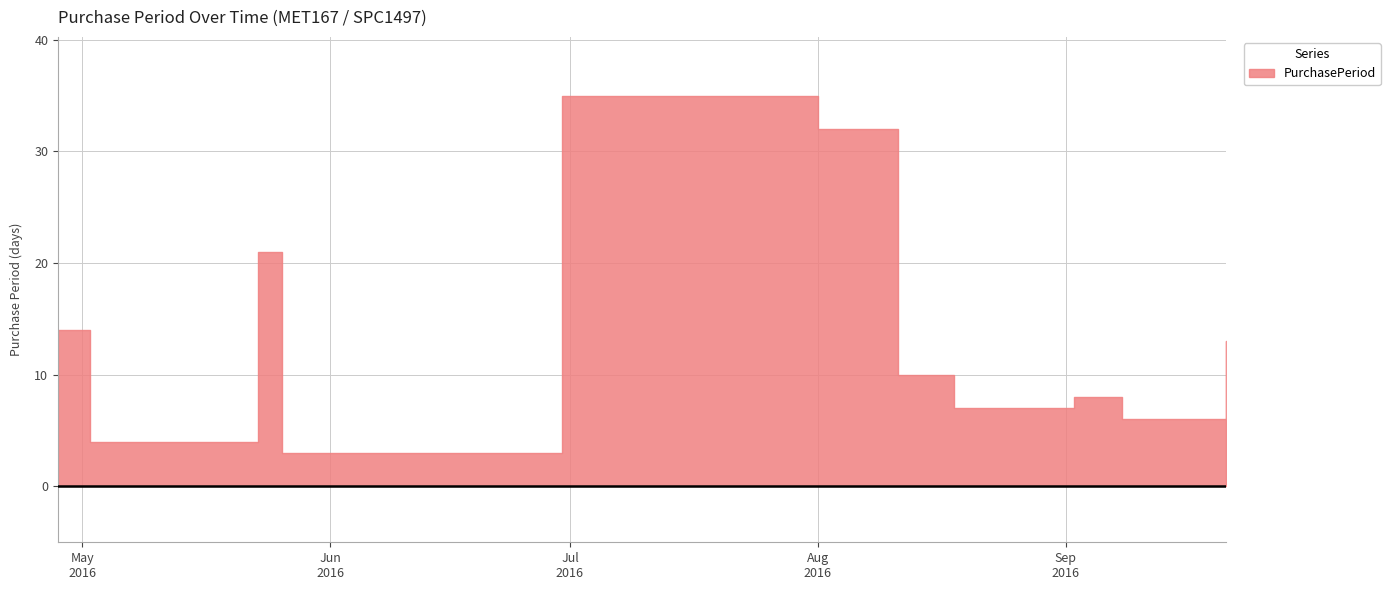

How many lines are shown in the chart?

1